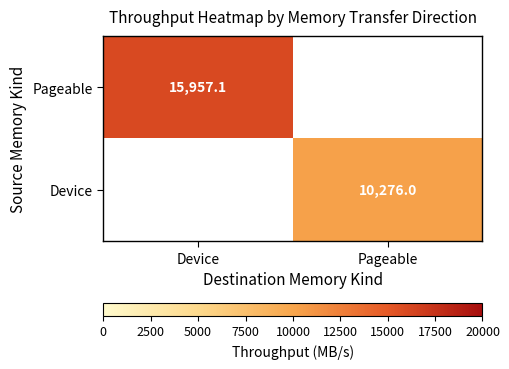

Is the value of Pageable at Device greater than the value of Device at Pageable?

Yes